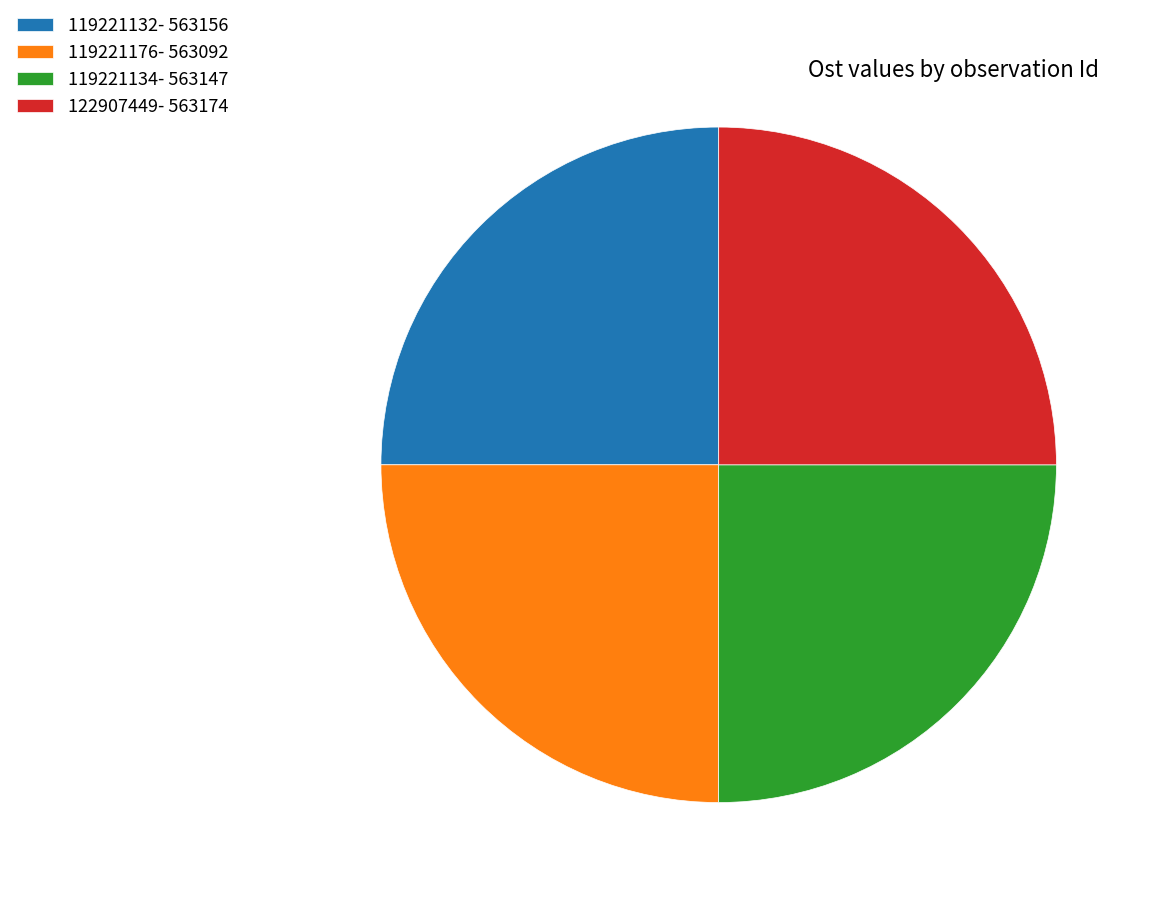

Is there a majority slice in this chart?

No